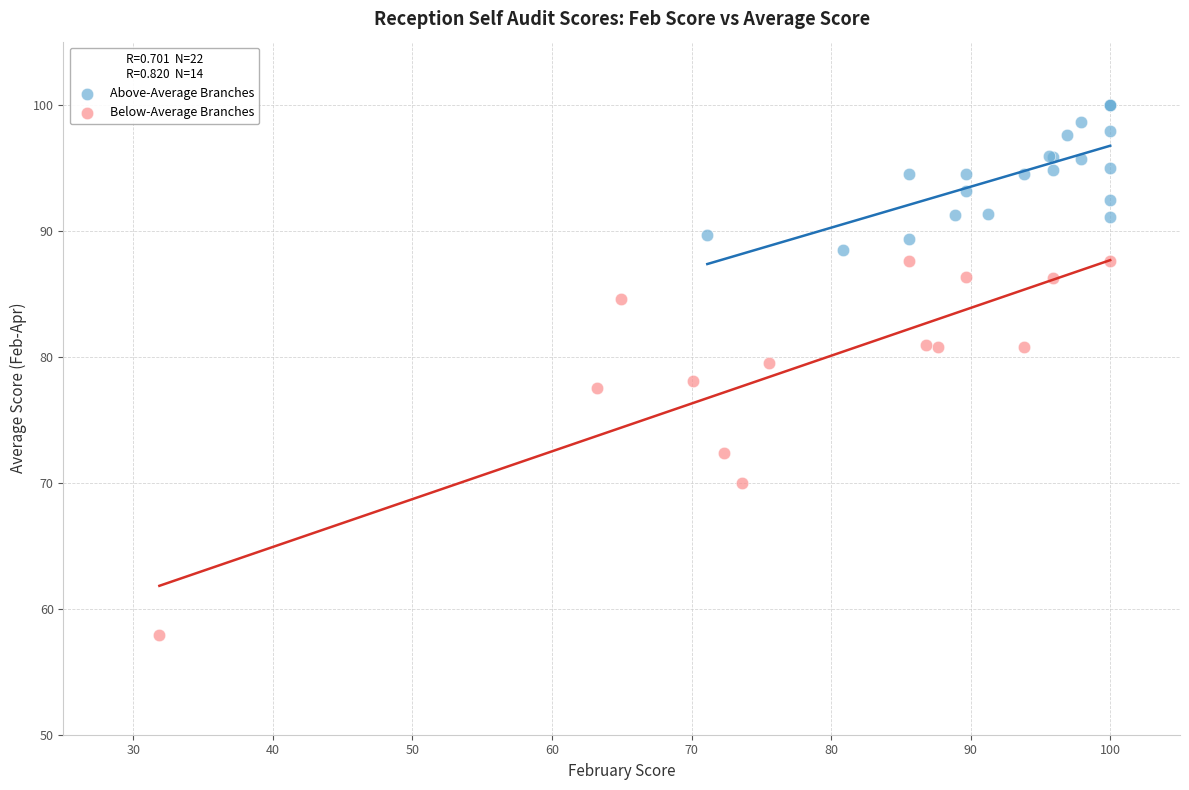

Which series reaches the maximum Y coordinate?

Above-Average Branches